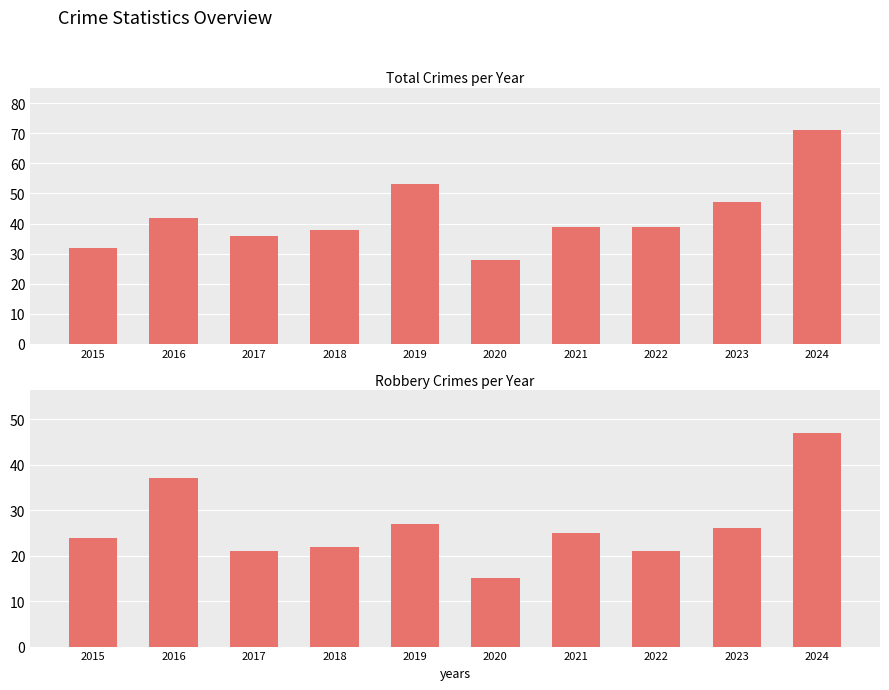

What is the value of the Robbery bar at the 5th from the left?

27